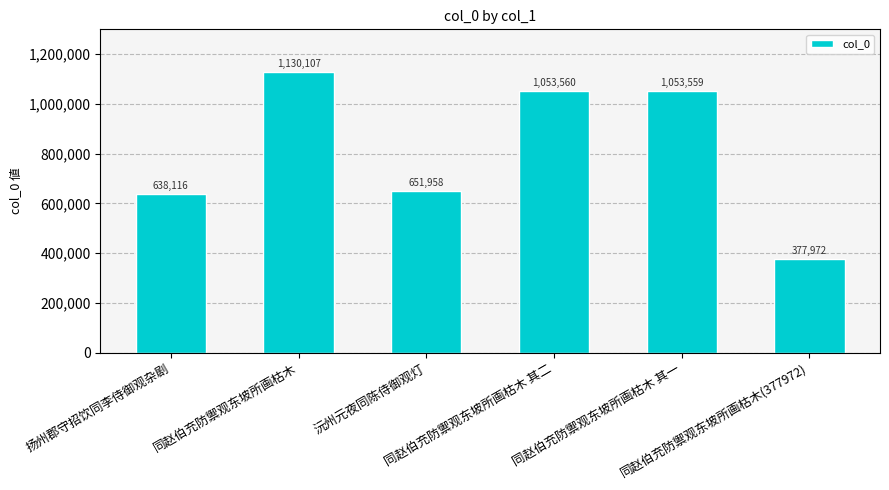

What is the maximum value shown in the chart?

1130107